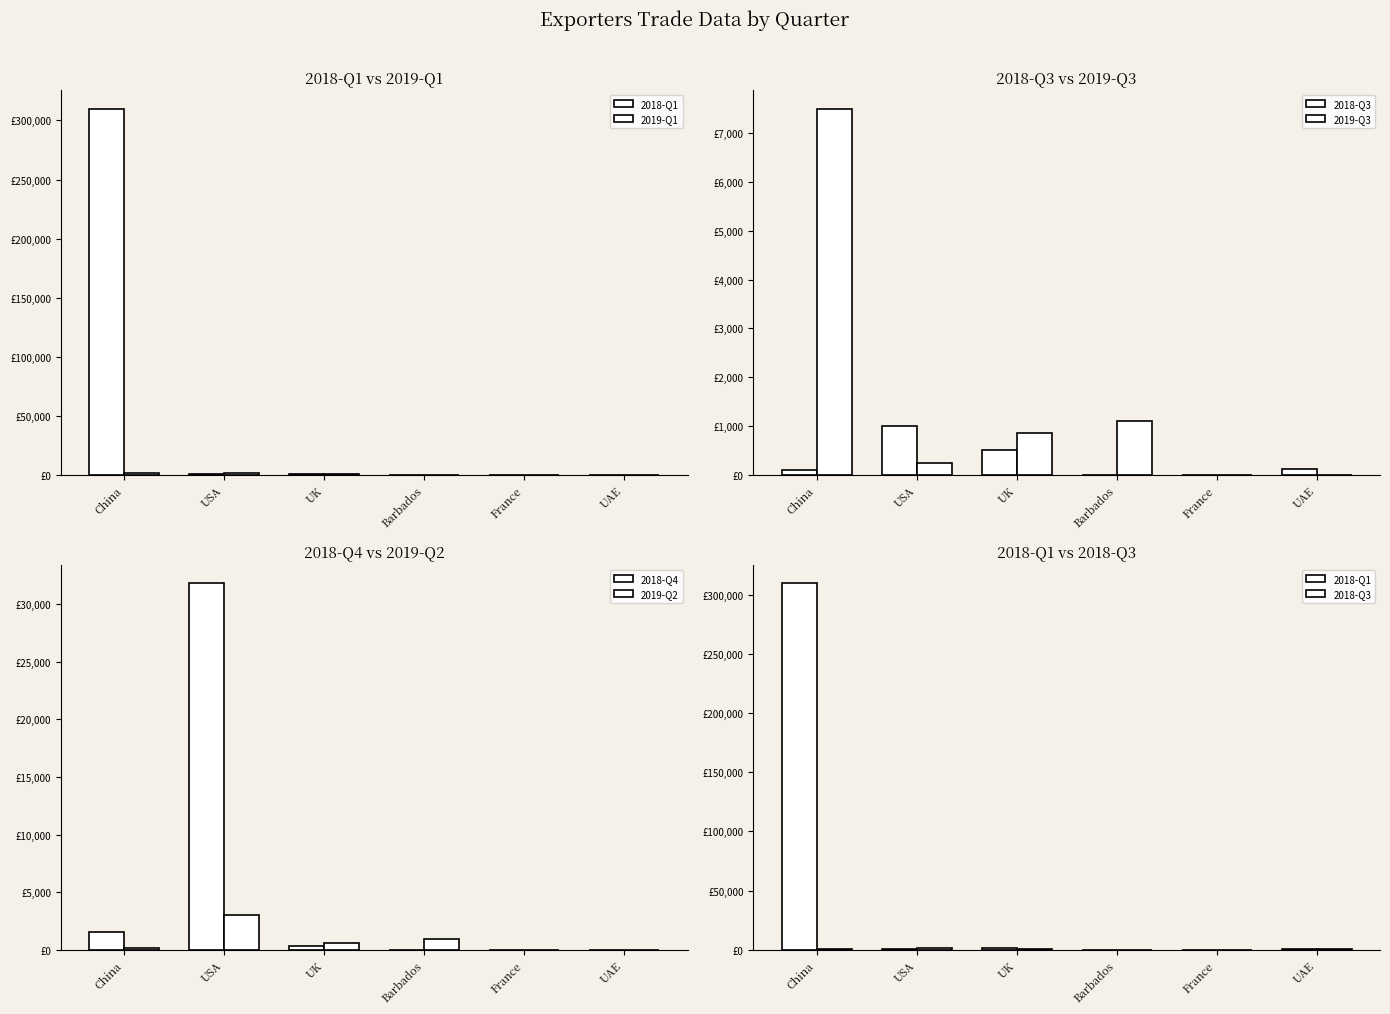

Which category has the lowest value in the 2019-Q3 series?

France